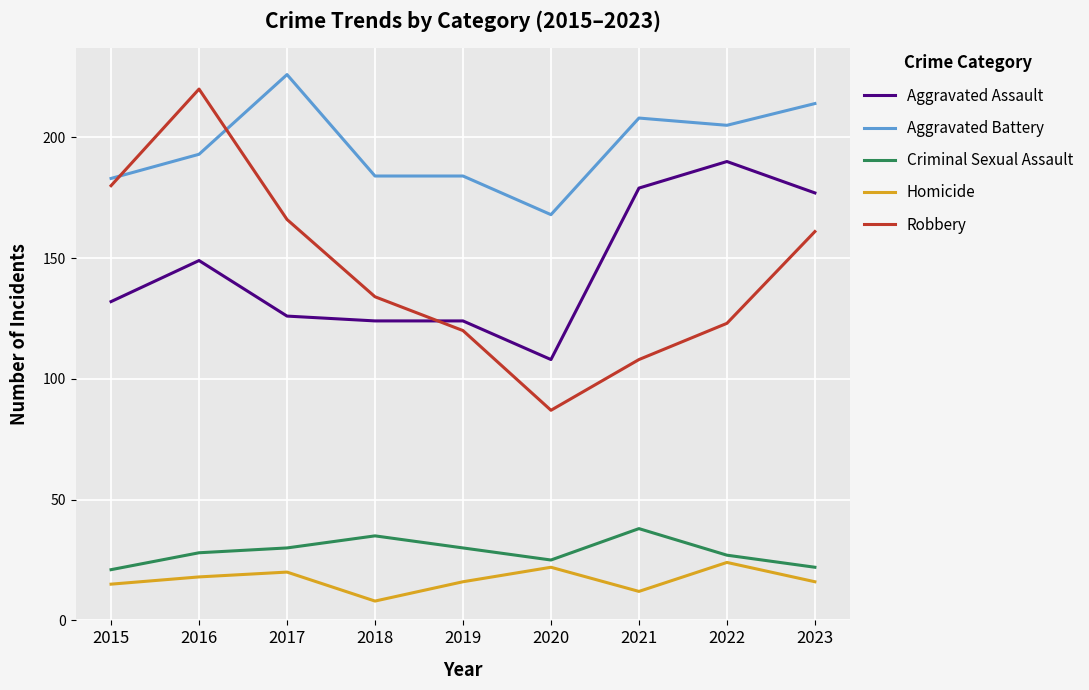

What is the lowest value of the Aggravated Battery series?

168